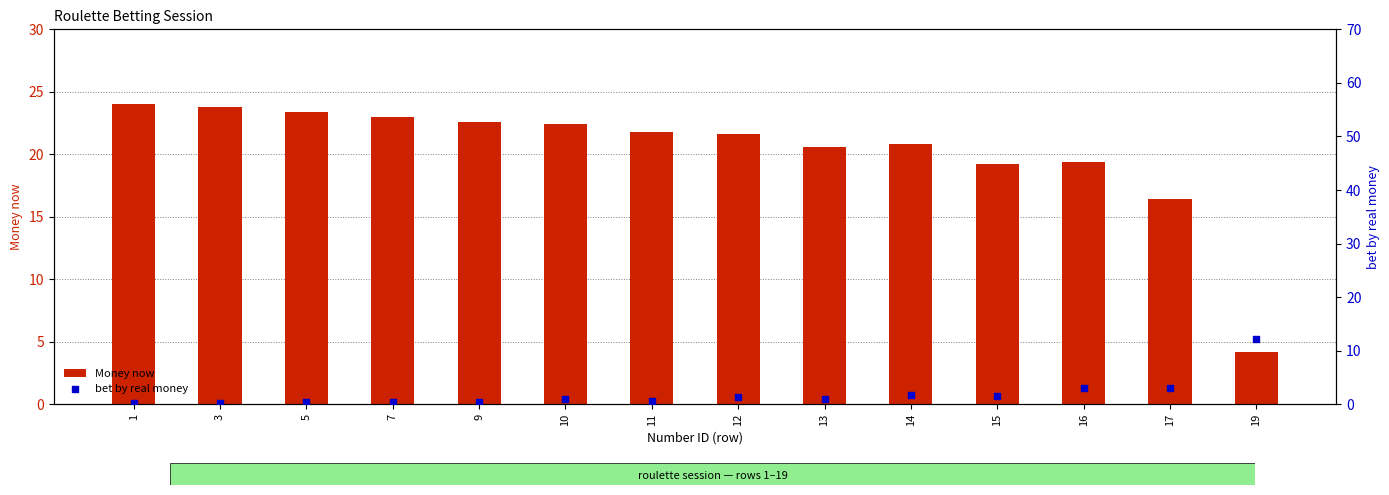

Which series contains the lowest Y value?

bet by real money